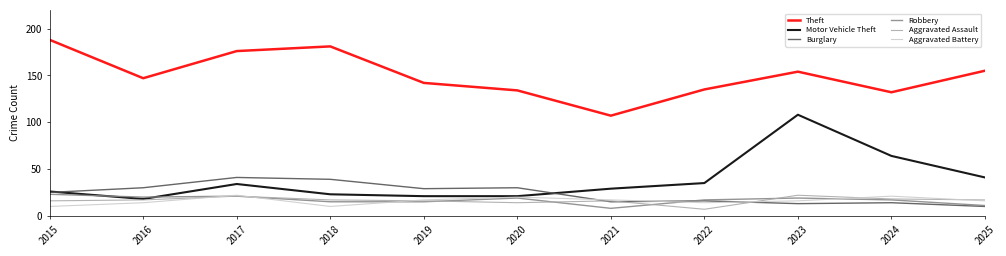

Is the value of Robbery at 2016 greater than the value of Aggravated Battery at 2022?

Yes